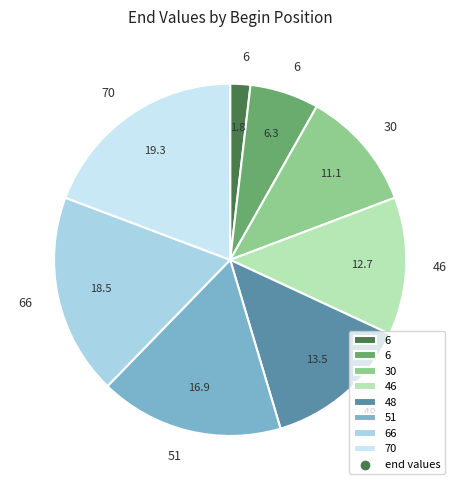

What is the largest slice in the pie chart?

70